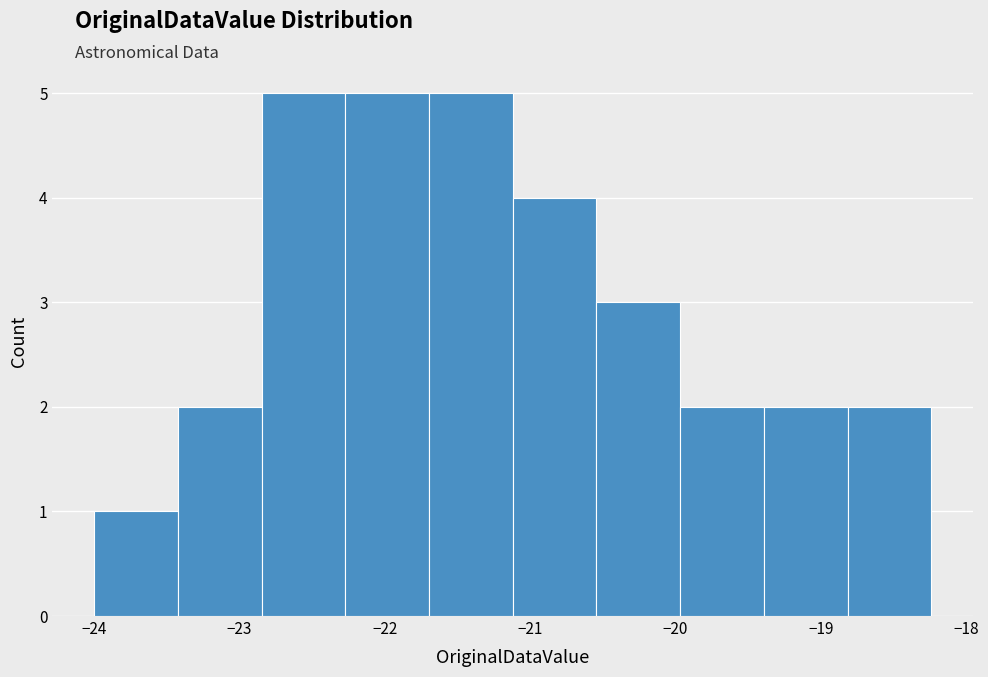

Reading left to right, transcribe this chart: for each bar, give the range it covers on the x-axis and its height. Neither the bar edges nor the heights are printed on the chart, so give them approximately, as read against the axes.

-24.0 to -23.4: 1
-23.4 to -22.8: 2
-22.8 to -22.3: 5
-22.3 to -21.7: 5
-21.7 to -21.1: 5
-21.1 to -20.5: 4
-20.5 to -20.0: 3
-20.0 to -19.4: 2
-19.4 to -18.8: 2
-18.8 to -18.2: 2